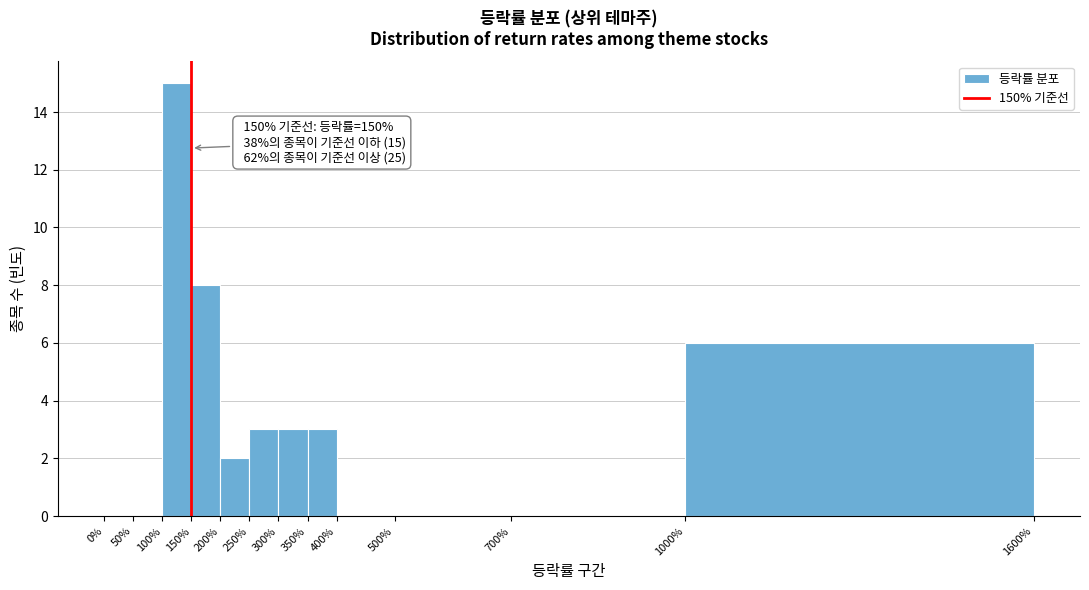

Which range on the x-axis has the tallest bar?

100% to 150%